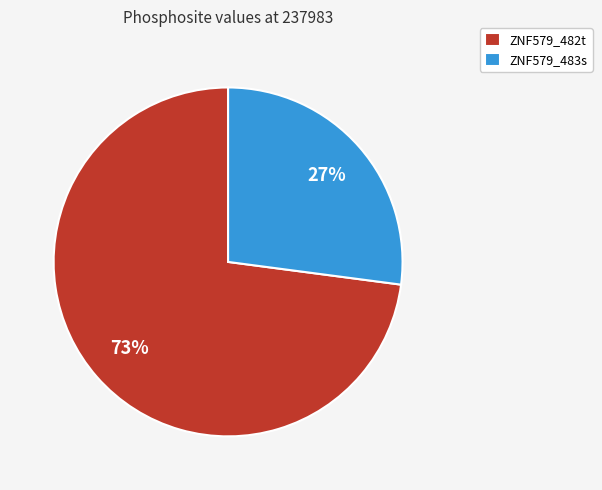

Is the sum of ZNF579_482t and ZNF579_483s greater than half?

Yes